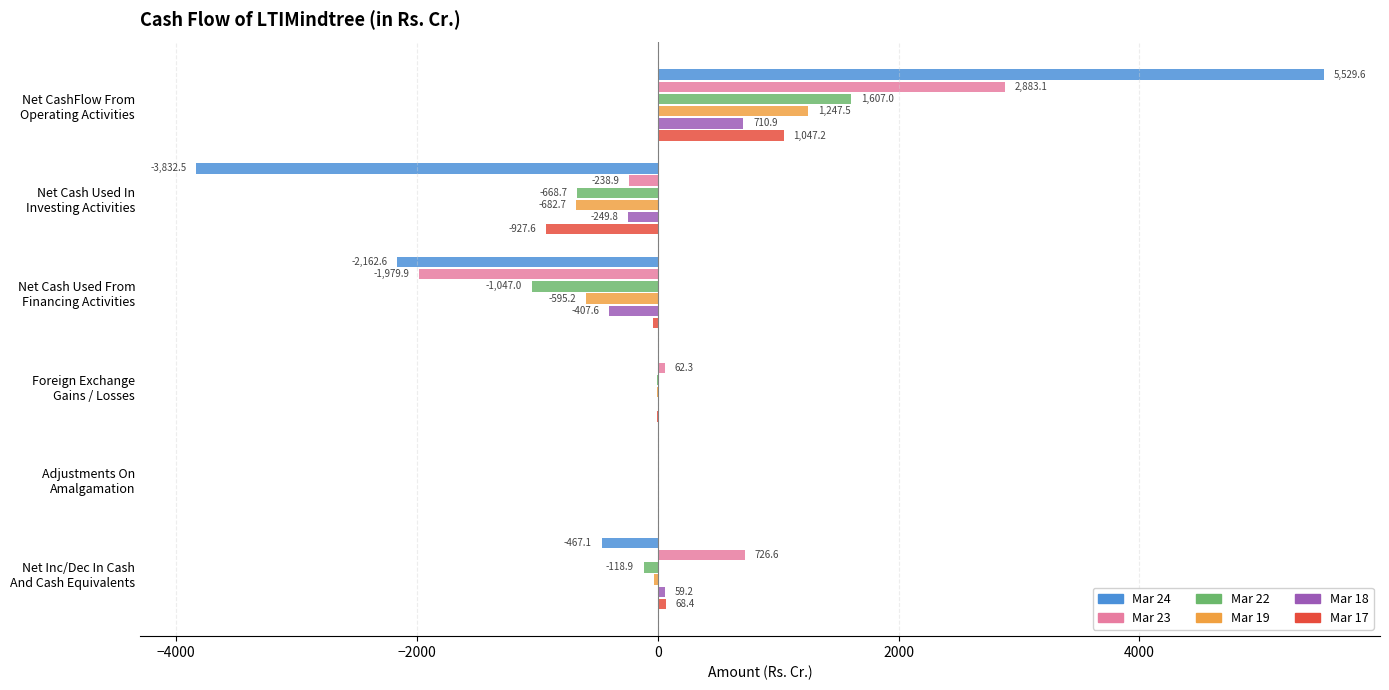

What is the greatest value displayed?

5529.6